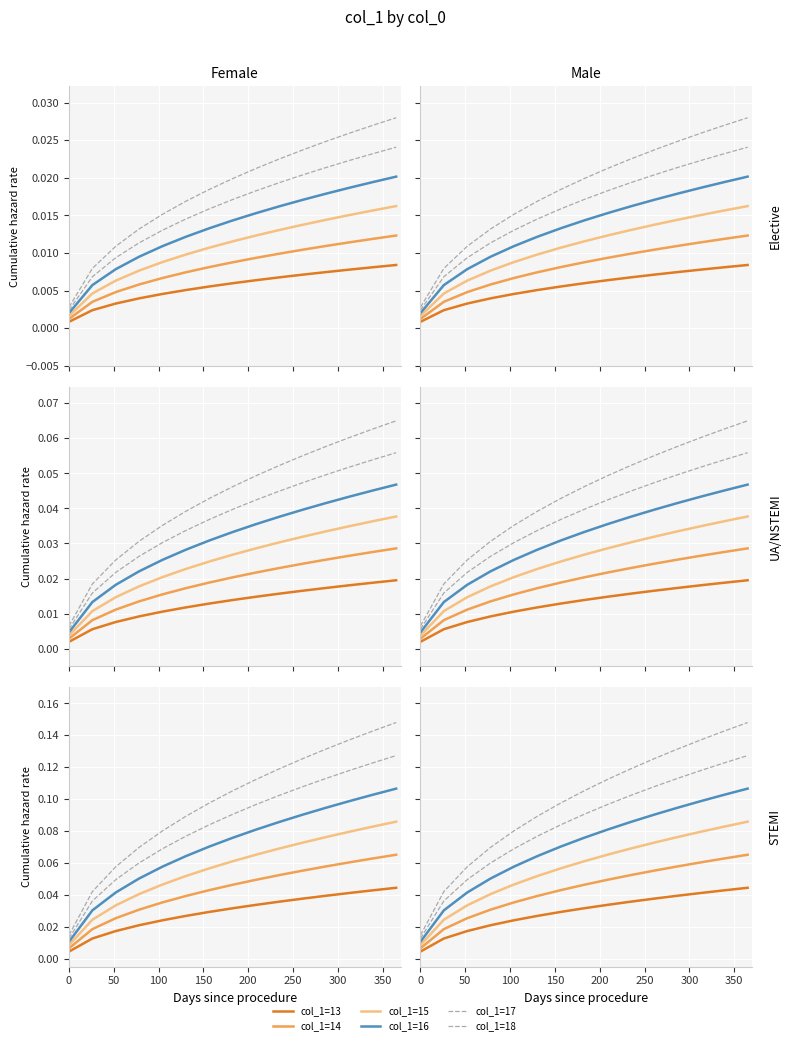

Which series has the largest total across all categories?

col_1=18